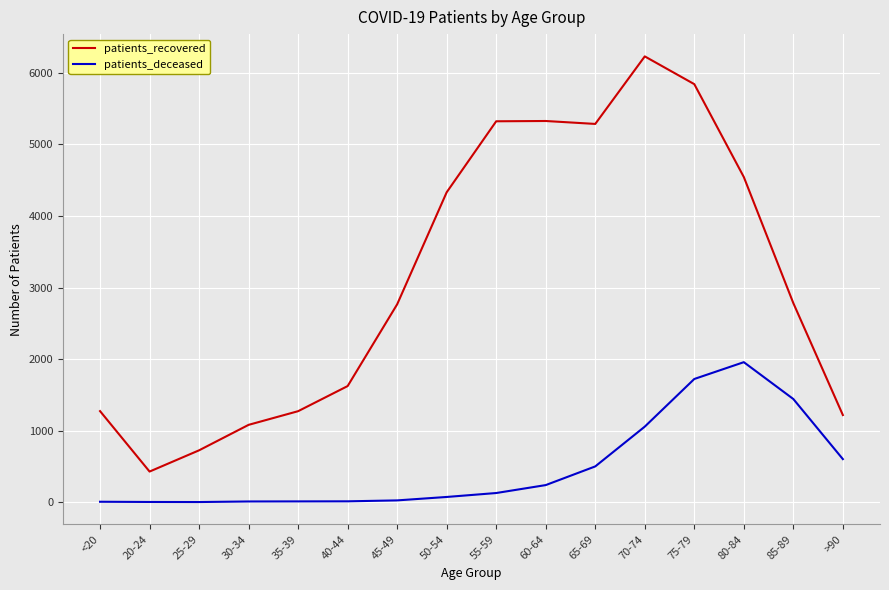

What is the greatest value displayed?

6231